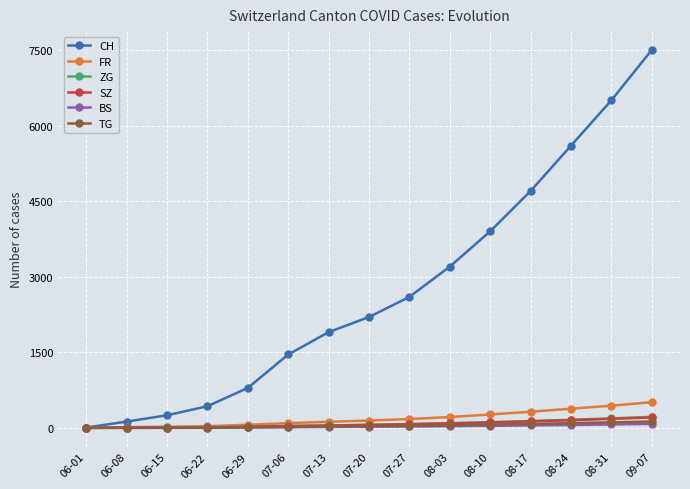

The value of FR at 09-07 is 510. True or false?

True